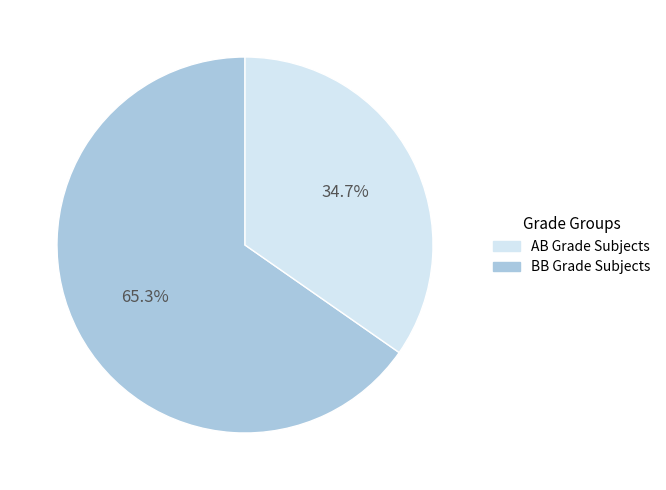

Does any single category account for the majority?

Yes